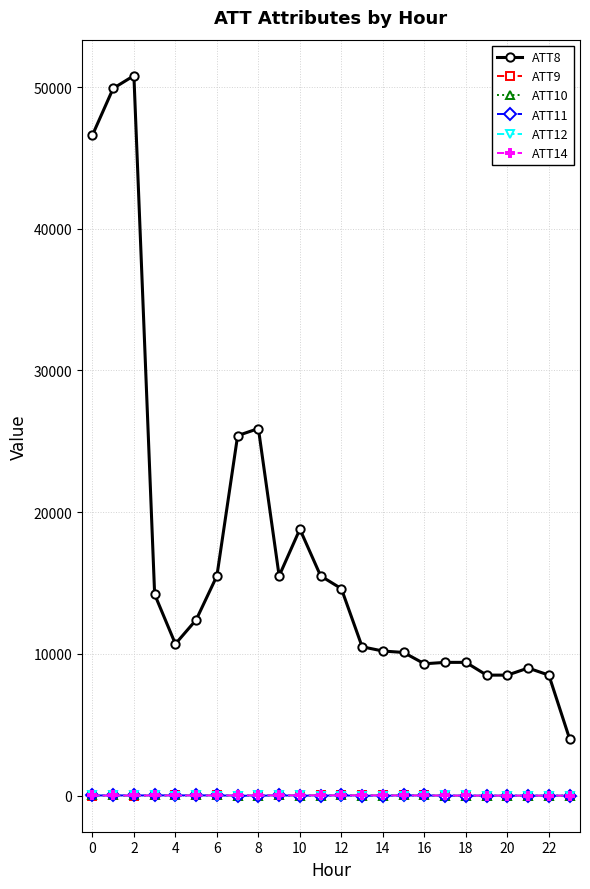

True or false: ATT14 has more than 0 points higher than both neighbors.

True